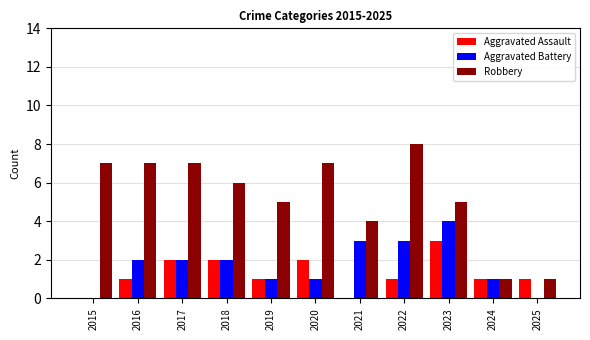

Is the value of Aggravated Assault at 2016 greater than the value of Aggravated Battery at 2016?

No